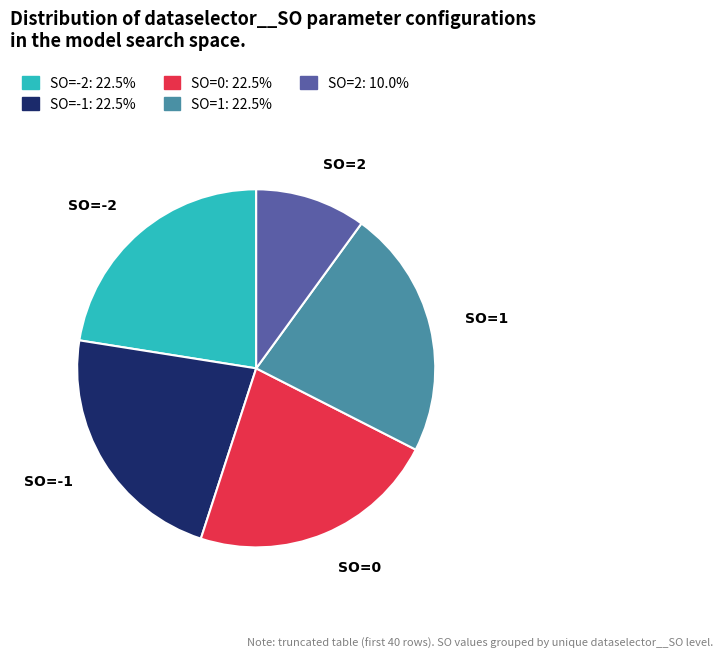

Combined, do SO=-2 and SO=1 account for over 50%?

No